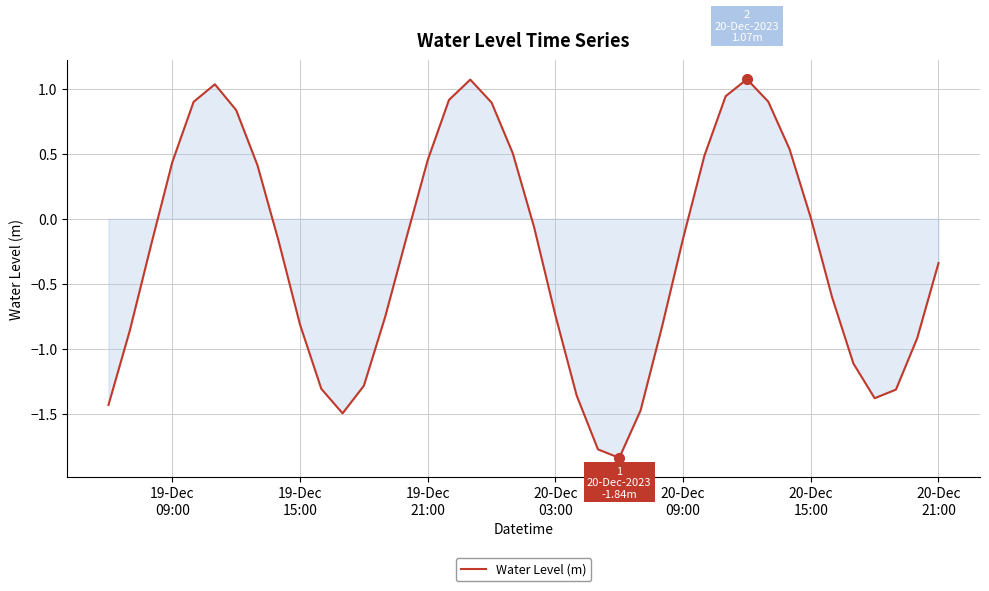

What is the maximum value shown in the chart?

1.1